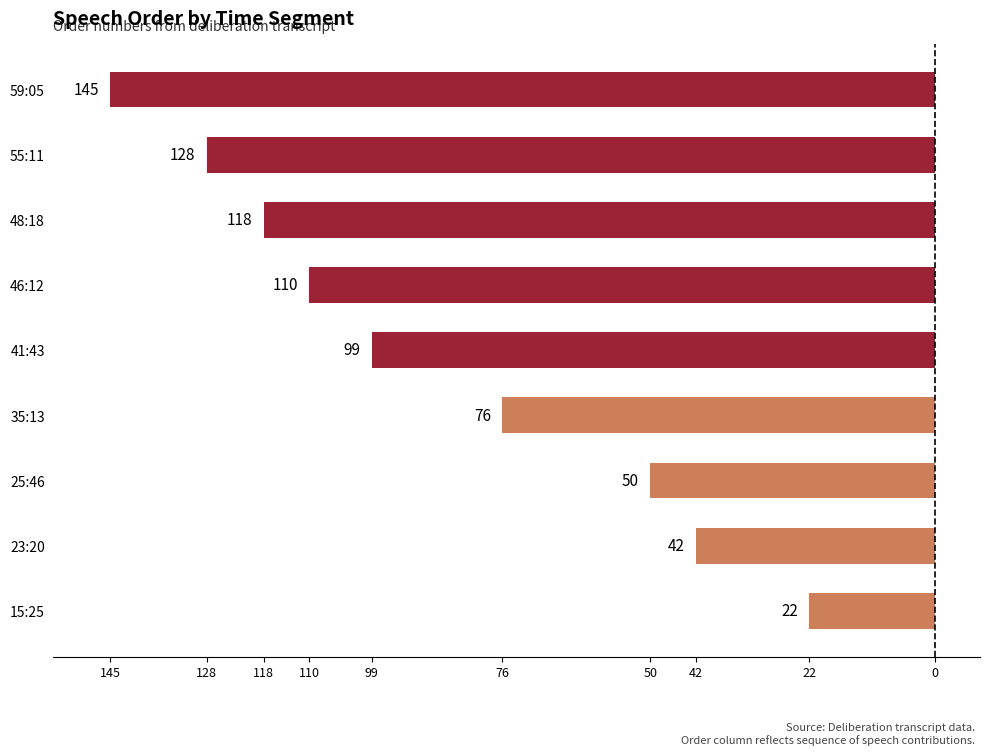

Are the bars horizontal?

Yes